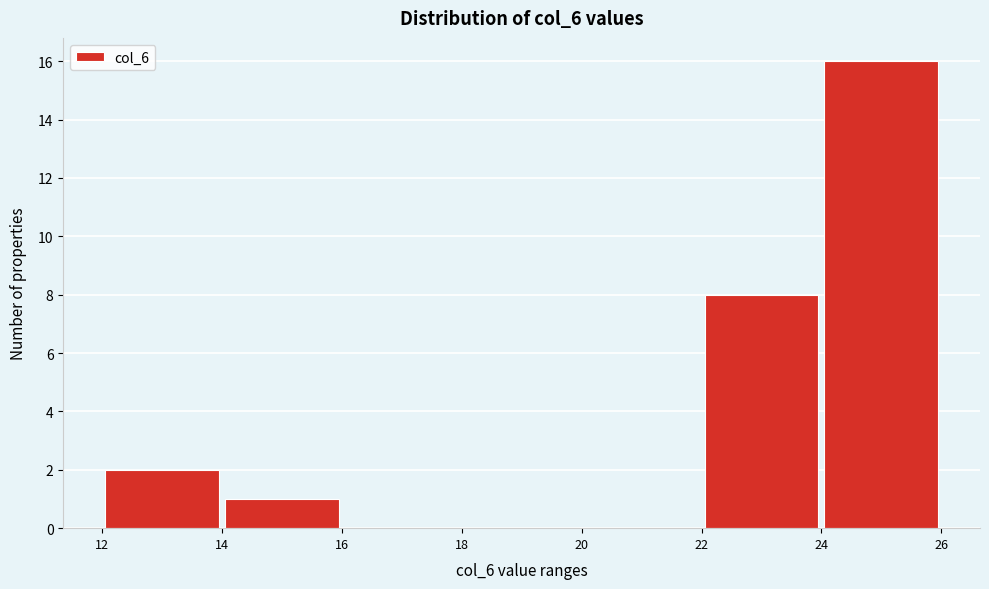

Reading left to right, transcribe this chart: for each bar, give the range it covers on the x-axis and its height. The values are not printed on the chart, so give them approximately, as read against the axis.

12 to 14: 2
14 to 16: 1
16 to 18: 0
18 to 20: 0
20 to 22: 0
22 to 24: 8
24 to 26: 16